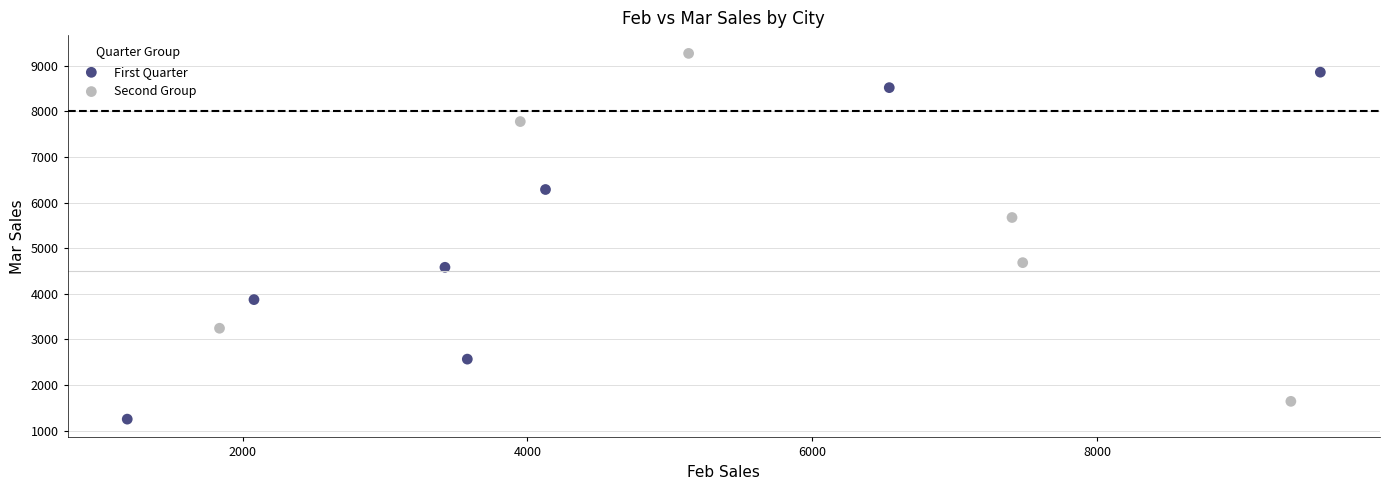

Which series reaches the minimum Y coordinate?

First Quarter